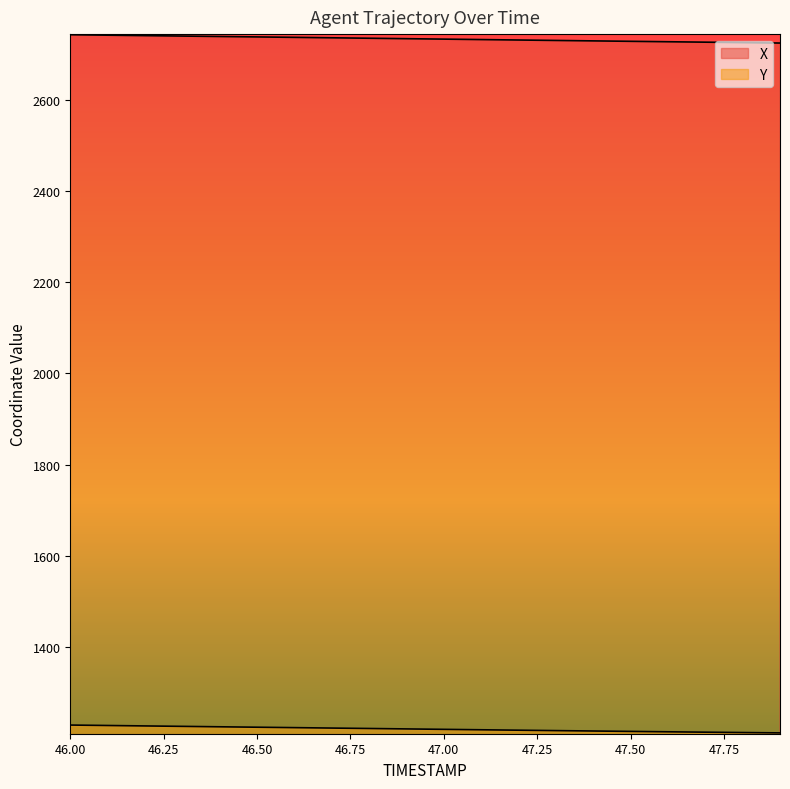

What is the label of the 7th point from the right?

47.3